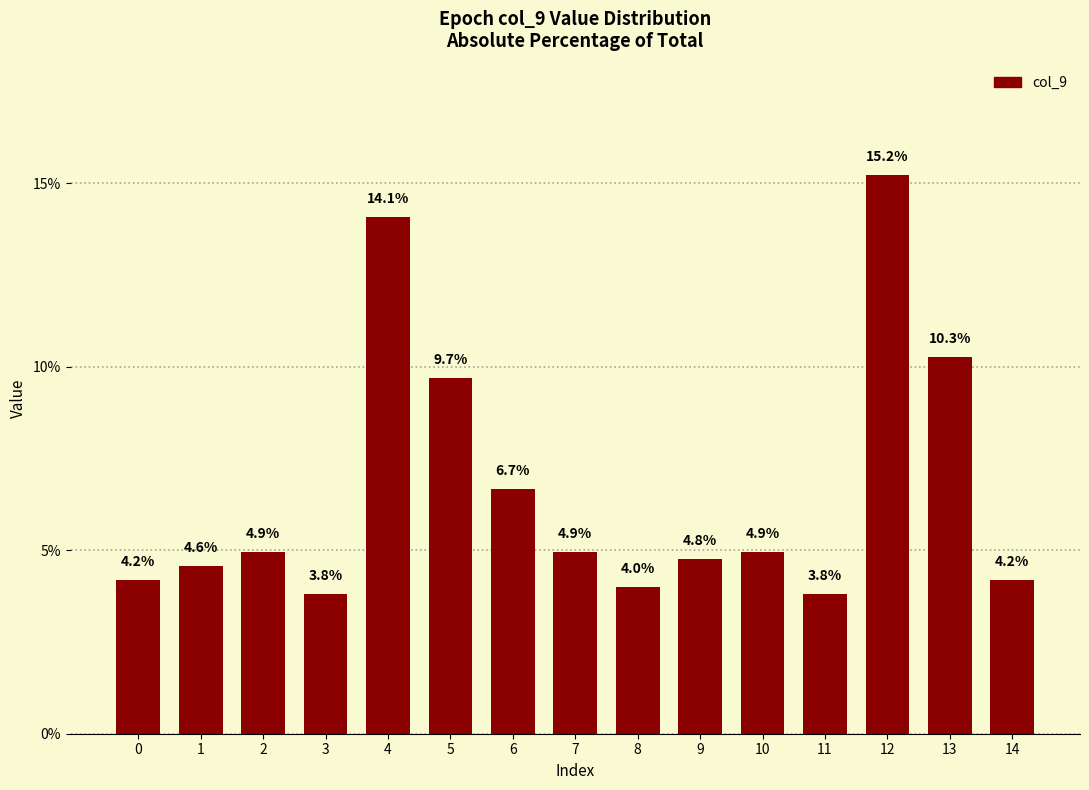

Count the number of values greater than 4.

12